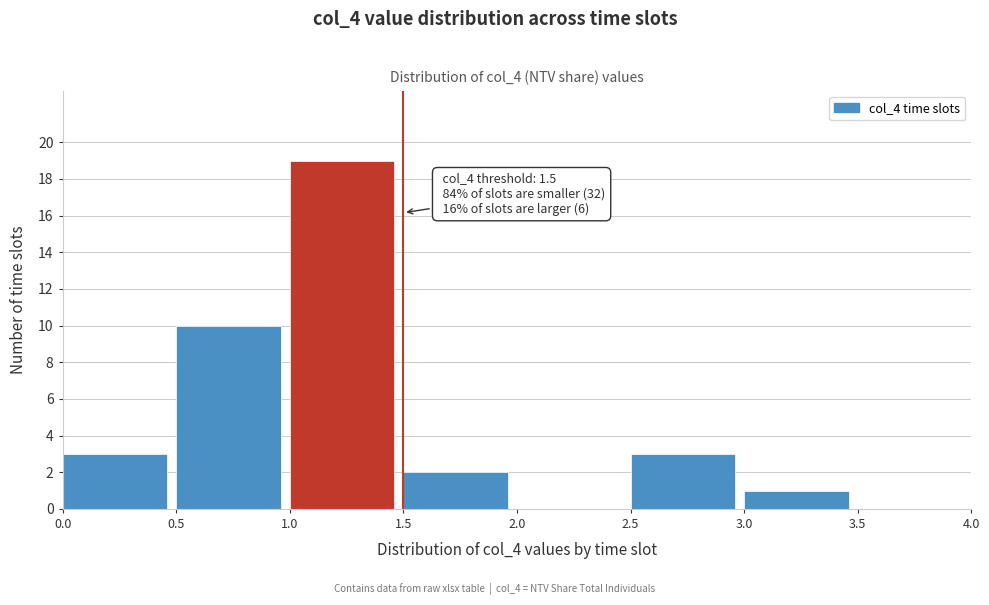

Which range on the x-axis has the tallest bar?

1.0 to 1.5